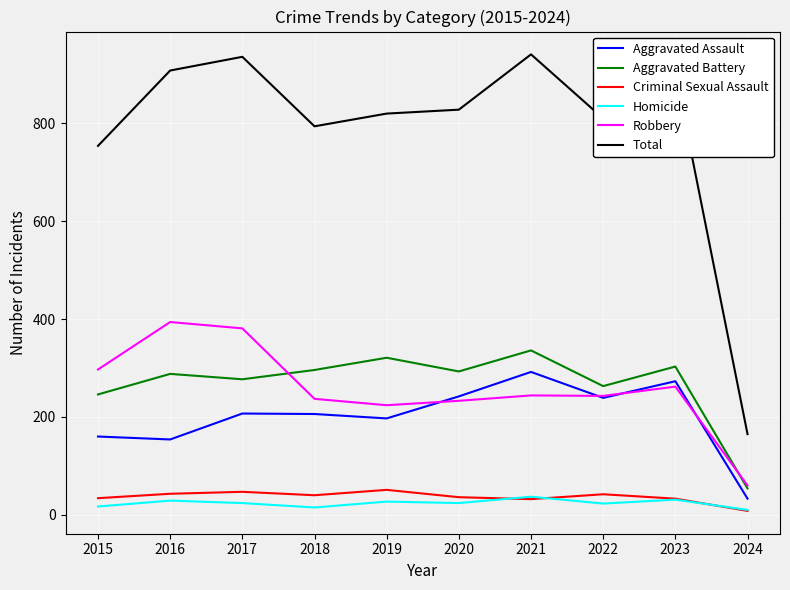

Which series changed the most between 2015 and 2023?

Total